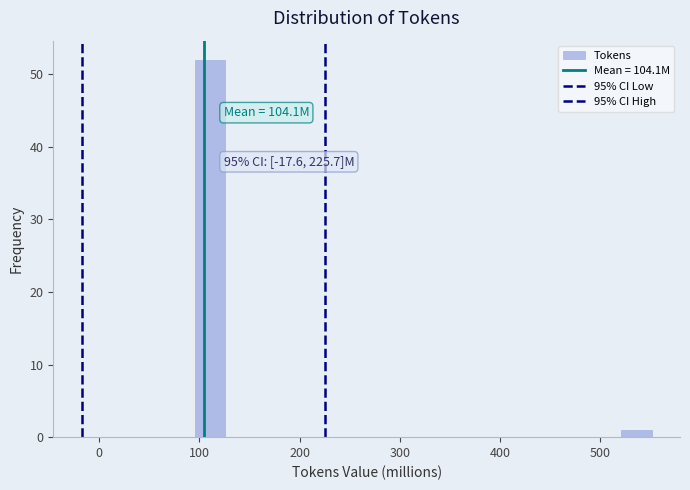

Read against the x-axis, roughly where is the centre of the tallest bar?

110